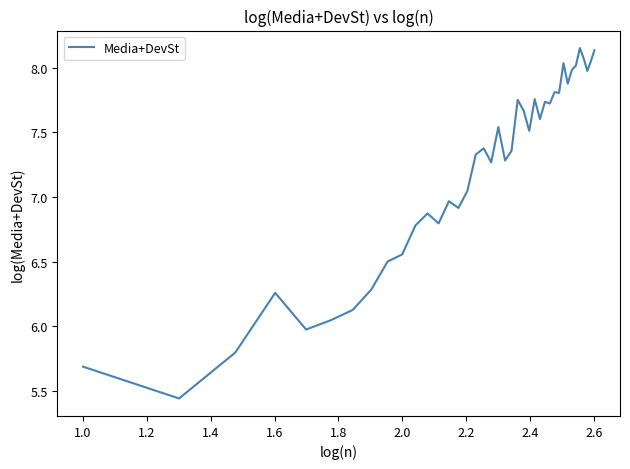

What is the difference between the maximum and minimum values?

2.7